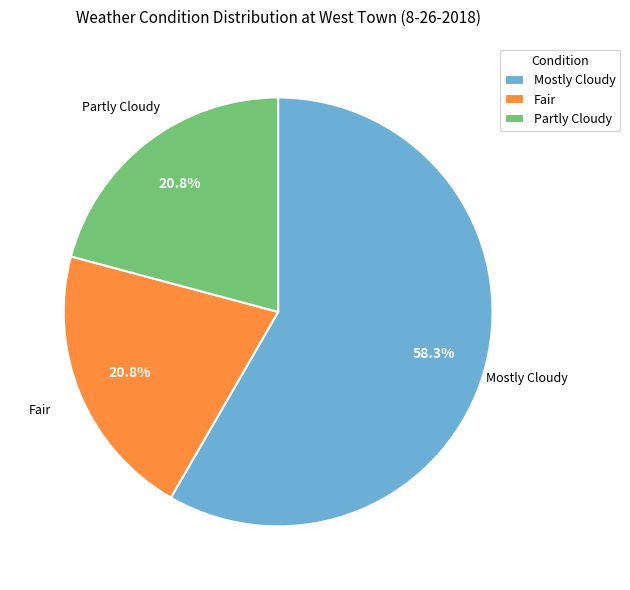

Which category has the biggest portion of the pie?

Mostly Cloudy